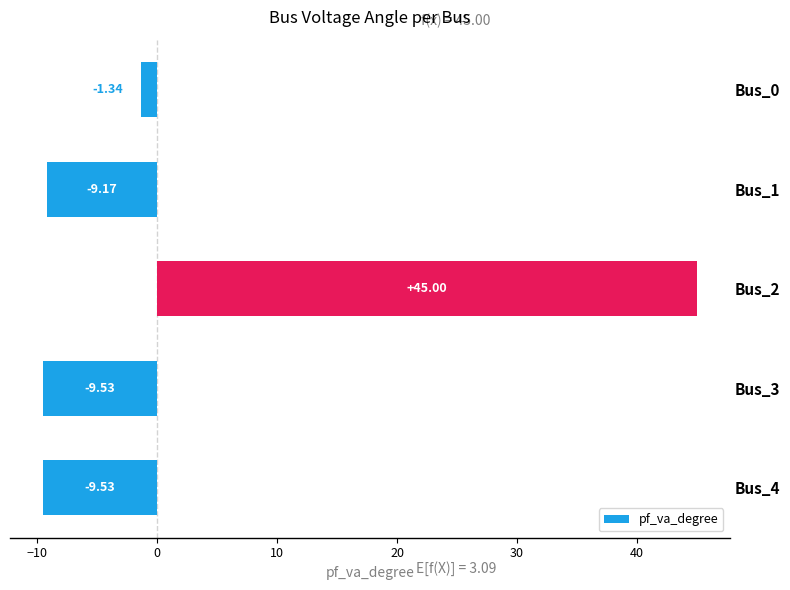

What is the sum of all values?

15.4